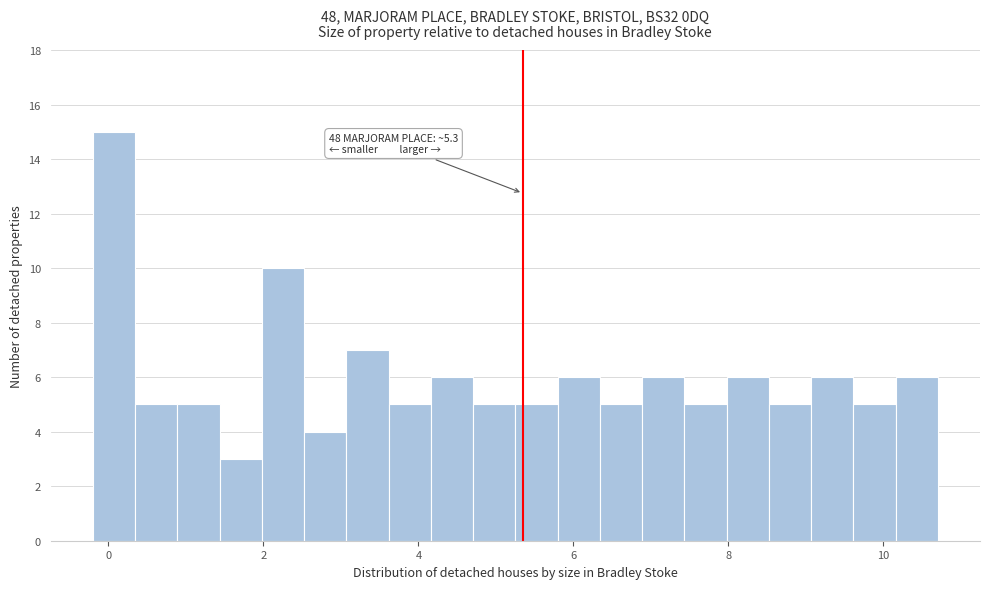

Read against the x-axis, roughly where is the centre of the tallest bar?

0.0